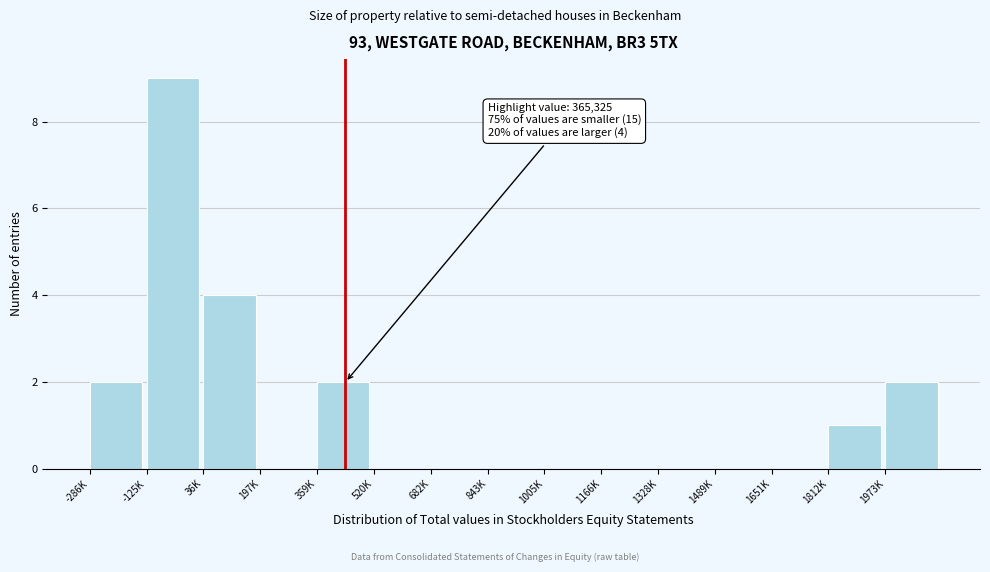

Reading left to right, extract all data points from this chart.

-286K=2	-125K=9	36K=4	197K=0	359K=2	520K=0	682K=0	843K=0	1005K=0	1166K=0	1328K=0	1489K=0	1651K=0	1812K=1	1973K=2